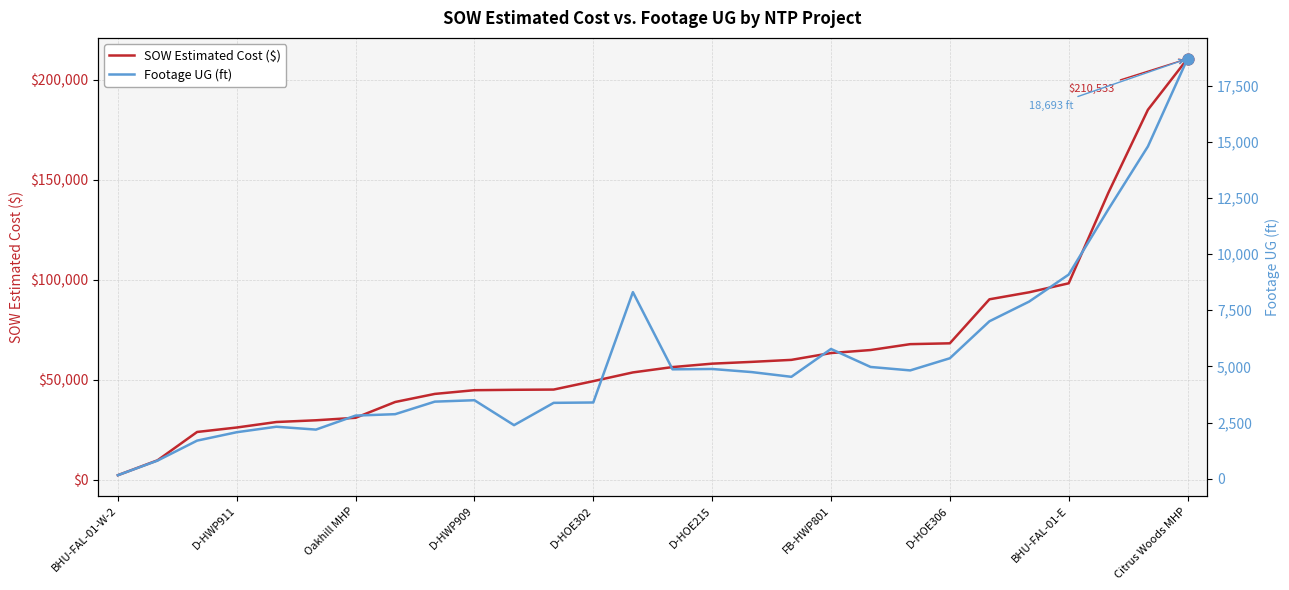

What are all the series names shown in the legend?

SOW Estimated Cost ($), Footage UG (ft)